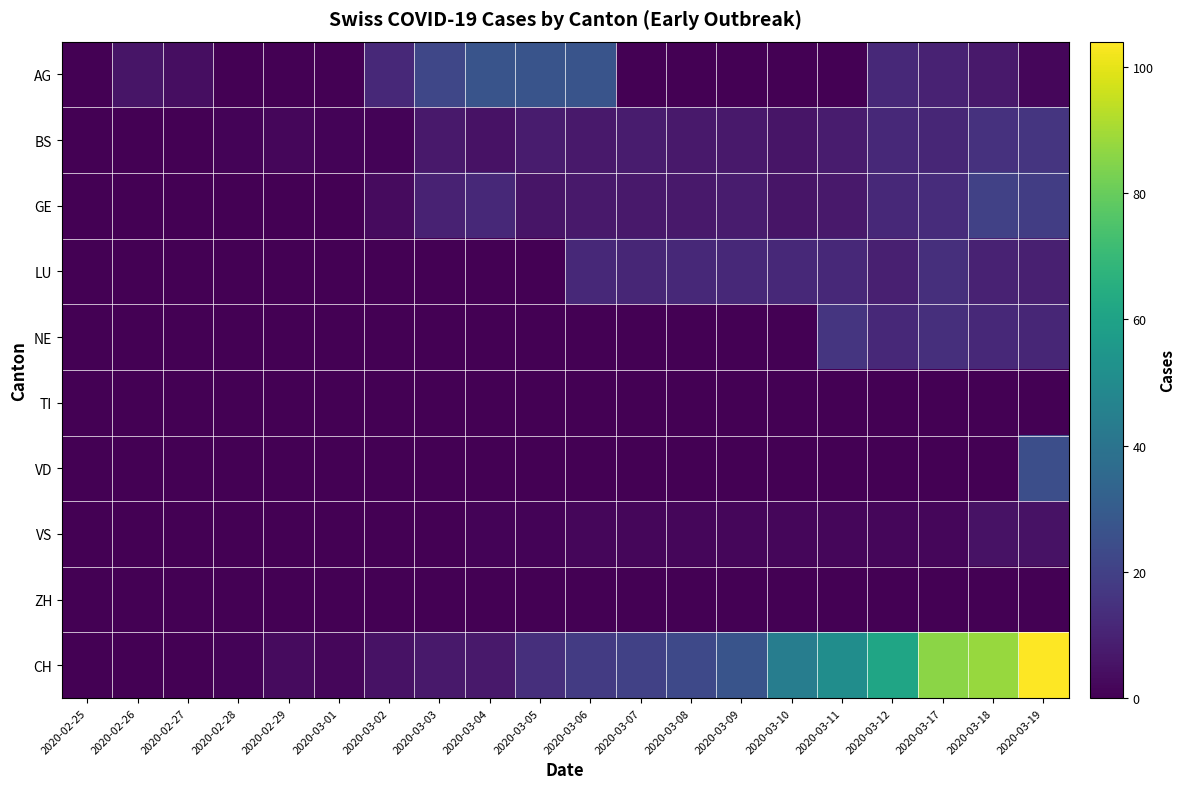

Between 2020-03-07 and 2020-03-08, which series saw the biggest shift?

CH